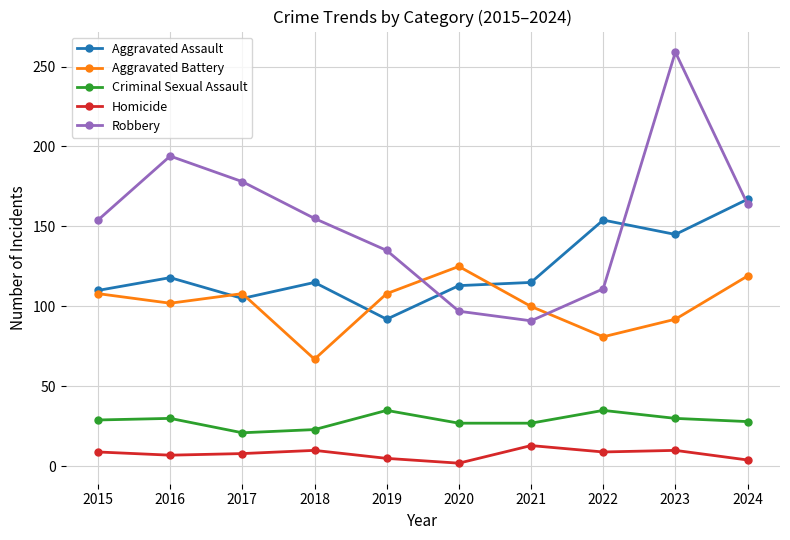

What is the difference between the highest and lowest values at 2015?

145